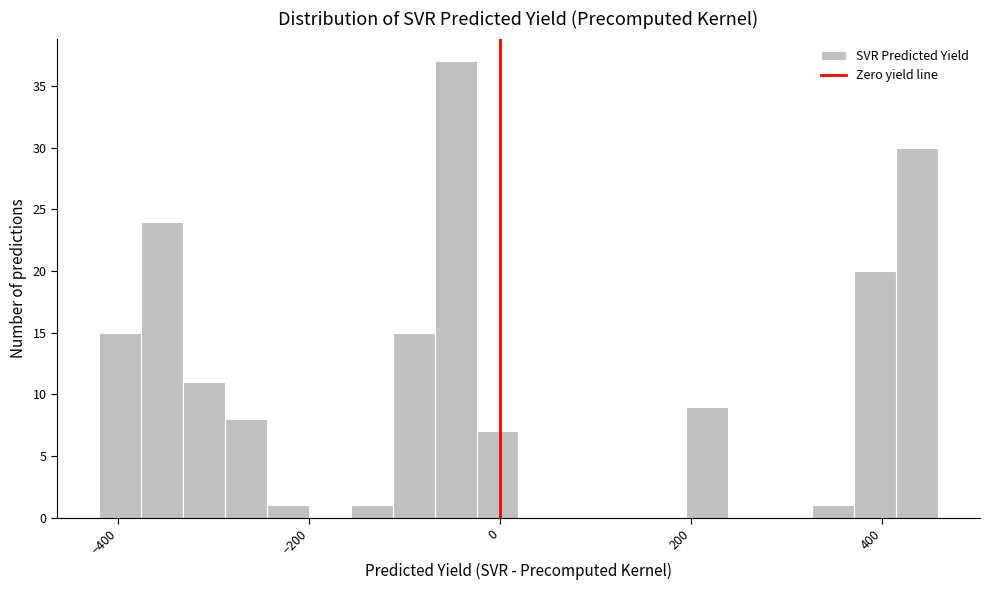

Read against the x-axis, roughly where is the centre of the tallest bar?

-40